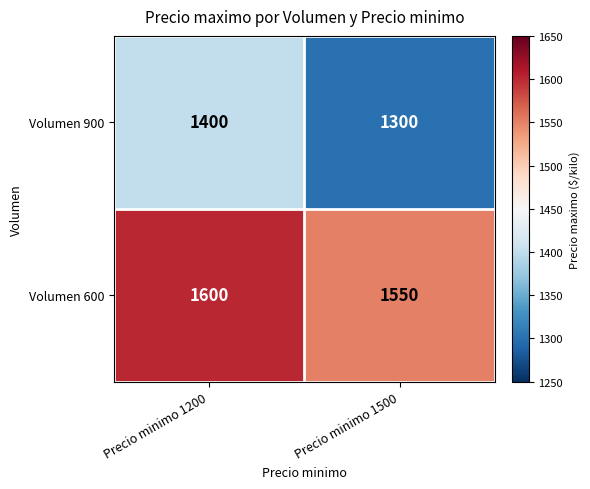

Reading right to left, what are all the values shown in this chart?

Volumen 900: 1300	1400
Volumen 600: 1550	1600